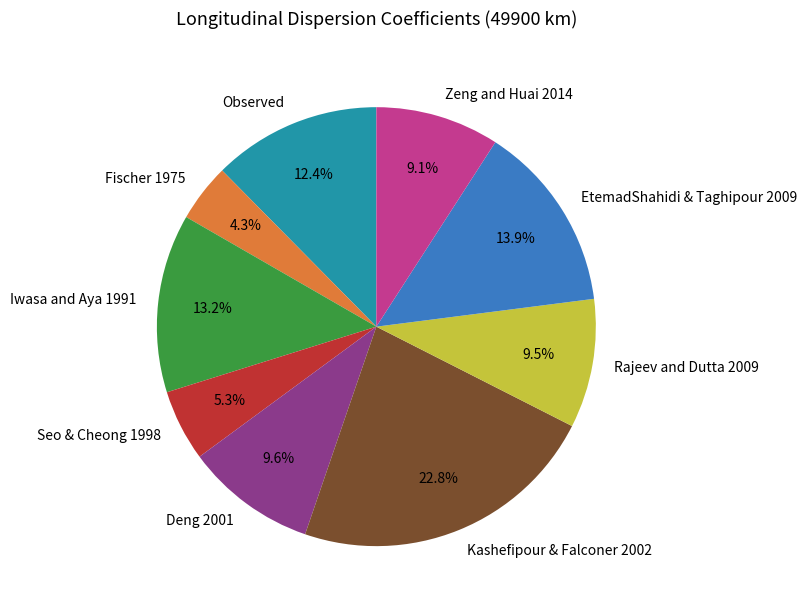

Is there any slice that represents more than half of the pie?

No